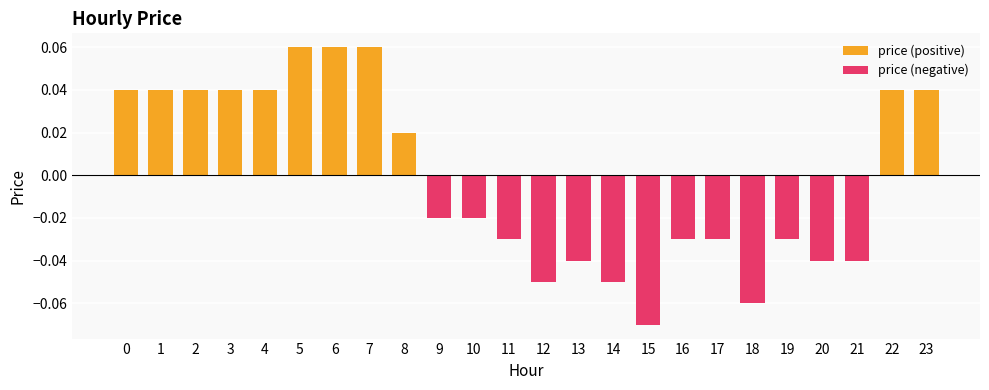

How many categories are shown in the chart?

24